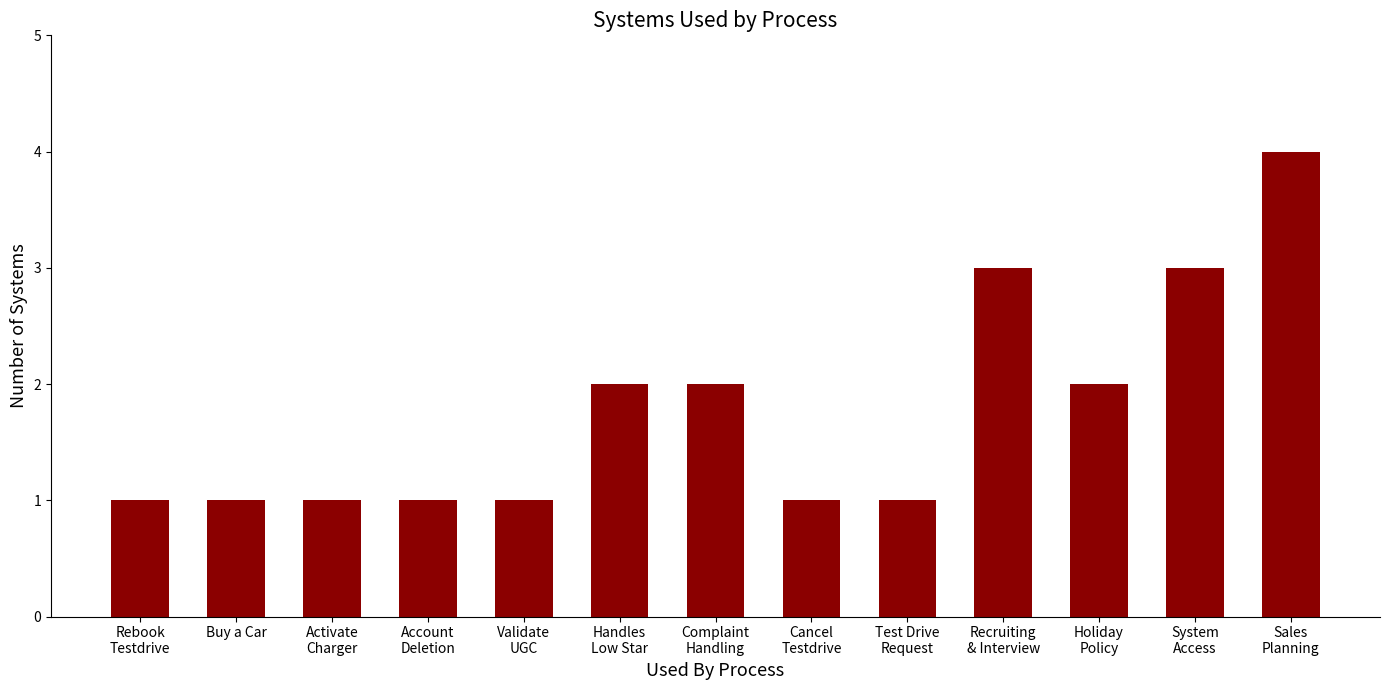

How many values are between 1 and 2?

10